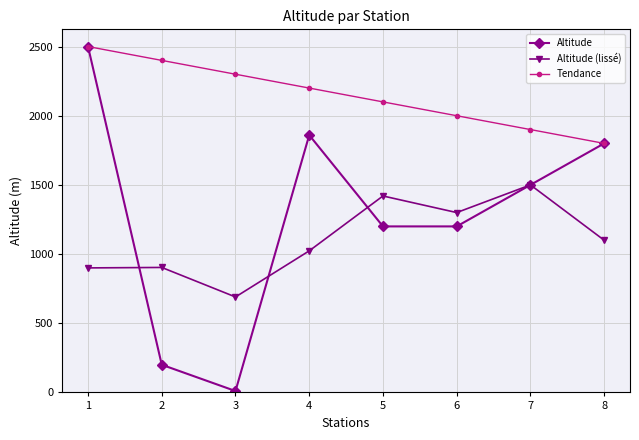

What are all the series names shown in the legend?

Altitude, Altitude (lissé), Tendance